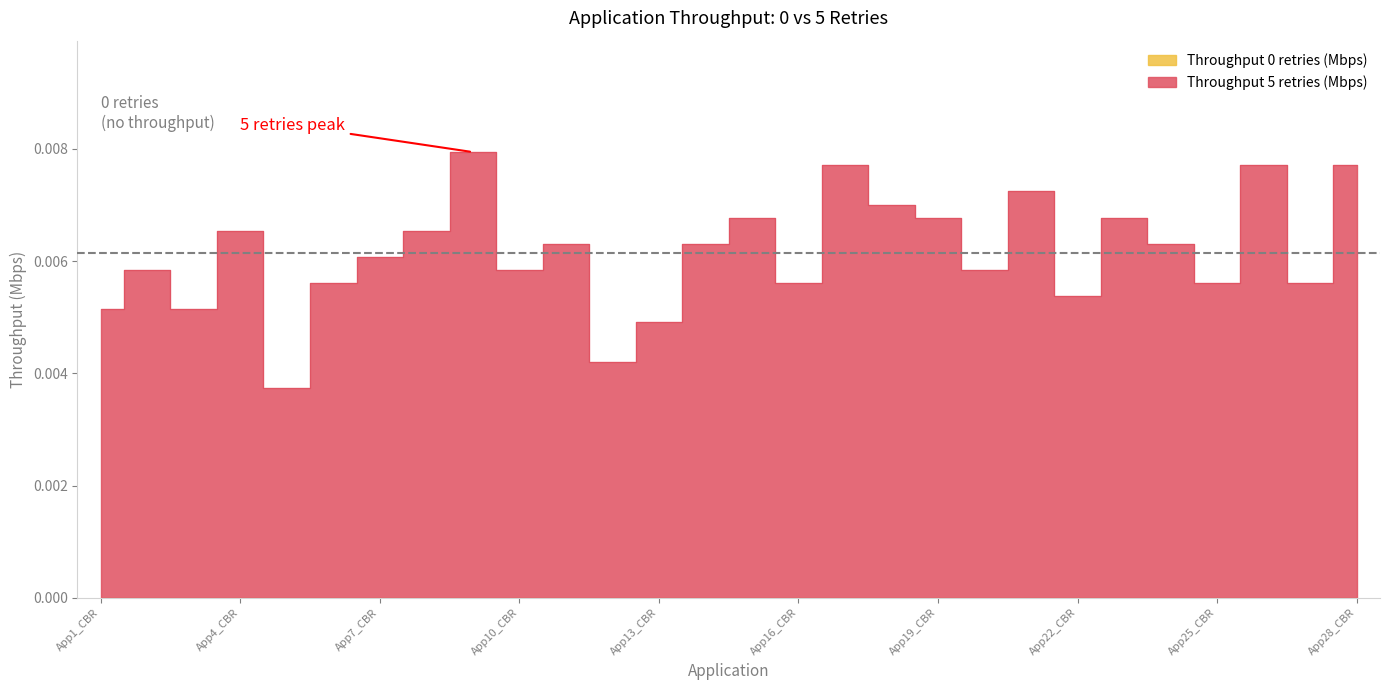

How many values are between 0 and 1?

28